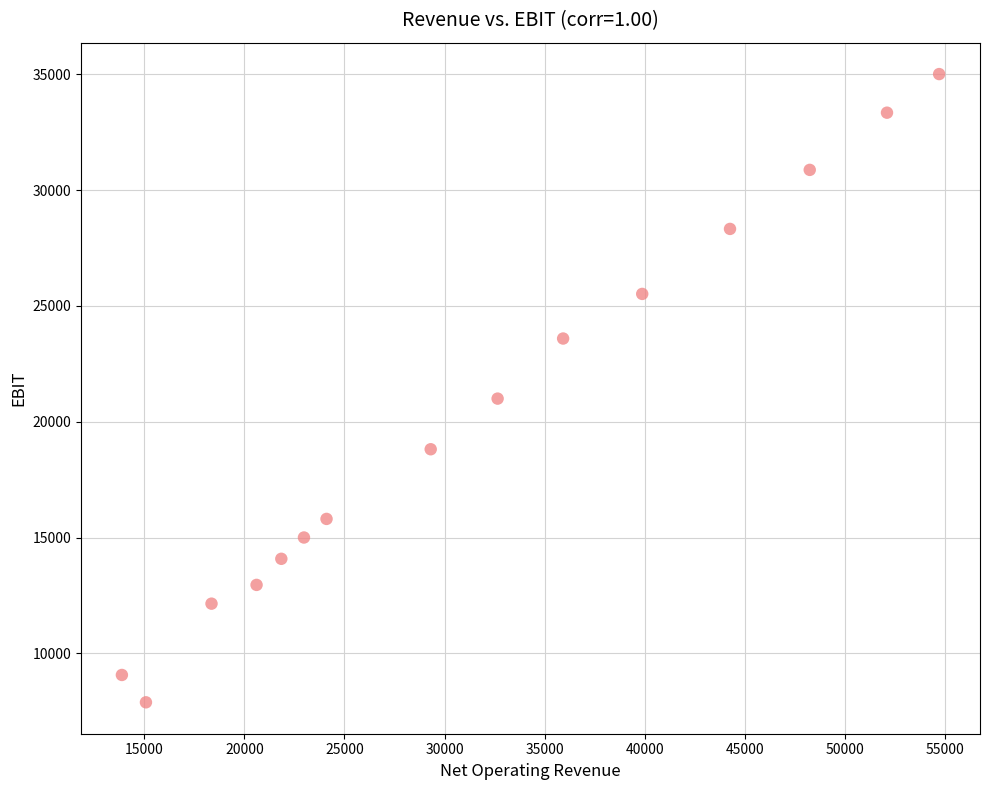

What is the range of Y values (max minus min)?

27133.6